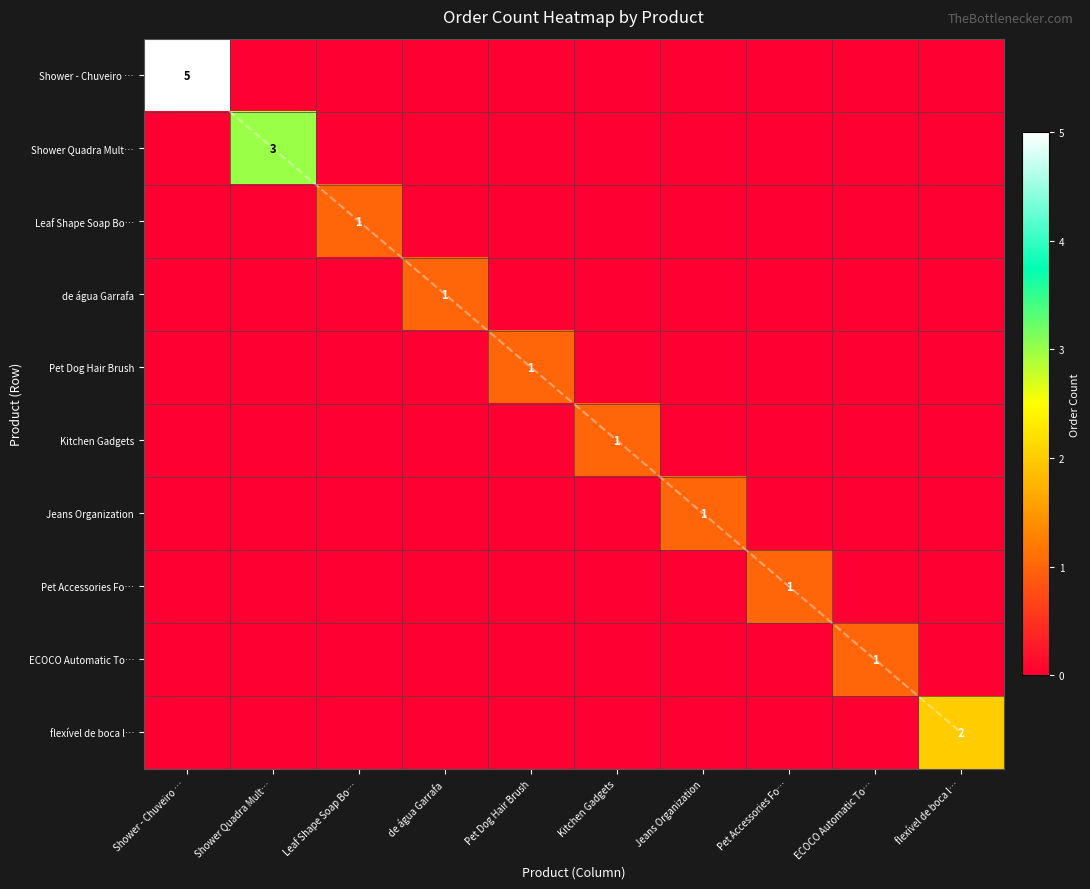

Is it true that flexível de boca l… equals 1 at Shower - Chuveiro …?

False